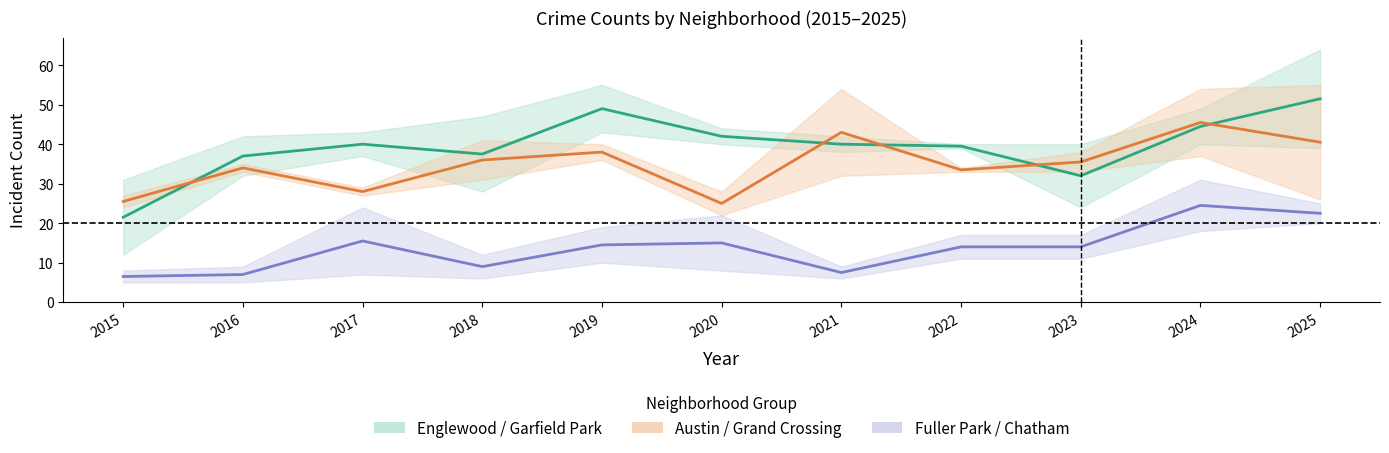

Reading left to right, what are all the values shown in this chart?

Englewood & Garfield Park: 21.5	37.0	40.0	37.5	49.0	42.0	40.0	39.5	32.0	44.5	51.5
Austin & Grand Crossing: 25.5	34.0	28.0	36.0	38.0	25.0	43.0	33.5	35.5	45.5	40.5
Fuller Park & Chatham: 6.5	7.0	15.5	9.0	14.5	15.0	7.5	14.0	14.0	24.5	22.5